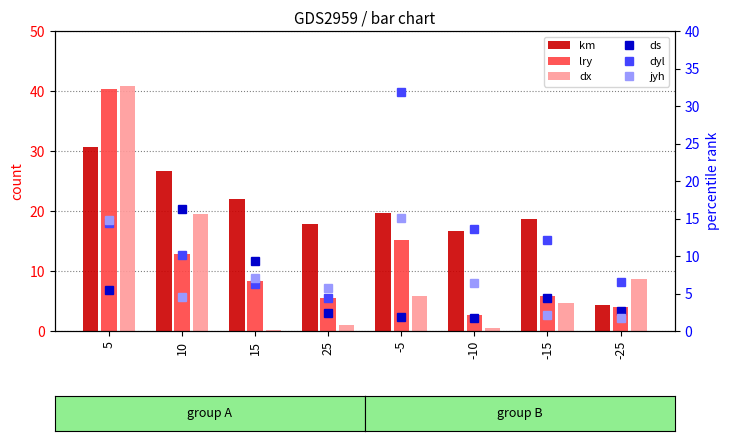

What is the spread (max minus min) of values at -25?

6.9